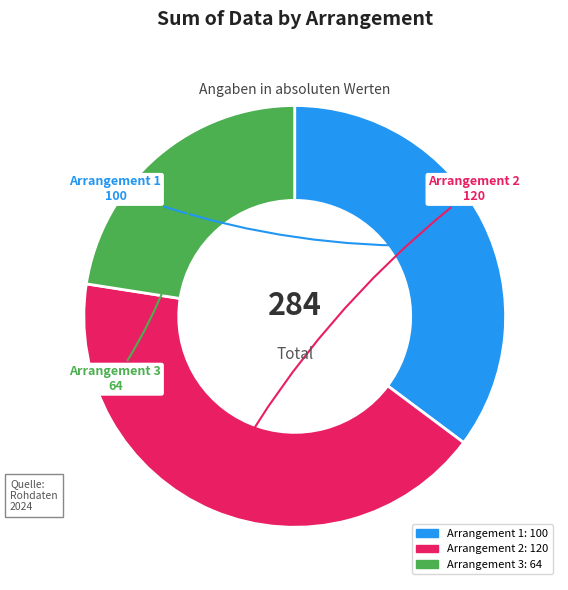

What is the largest slice in the pie chart?

Arrangement 2